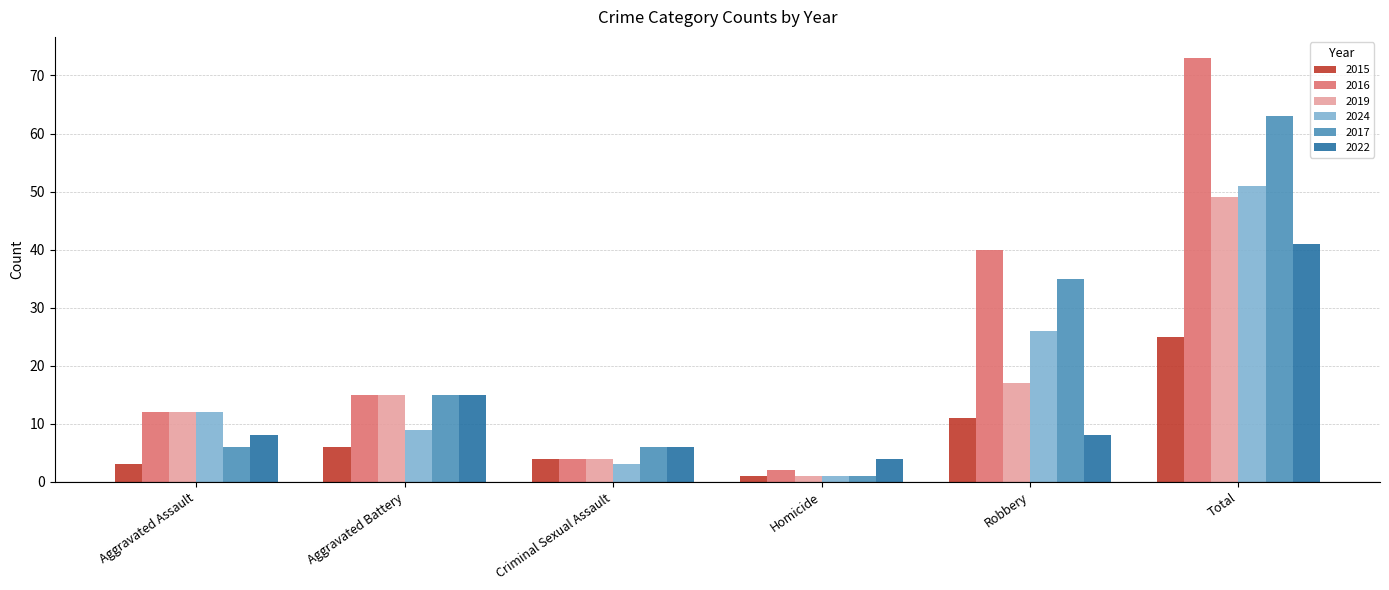

What is the label of the 4th bar from the right?

Criminal Sexual Assault